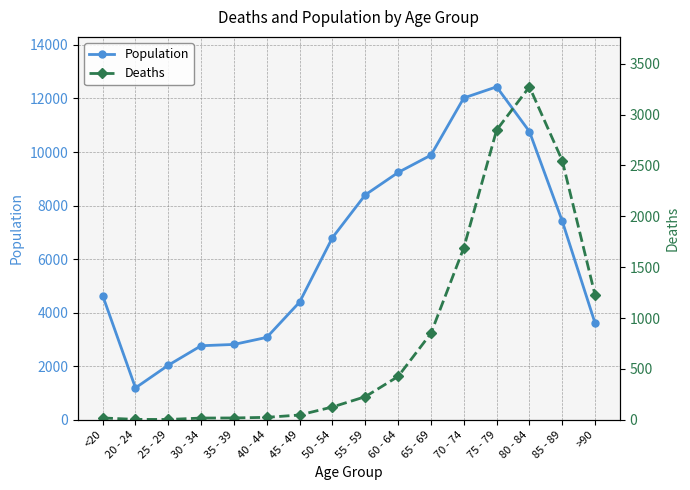

At which category does Population reach its first local valley?

20 - 24